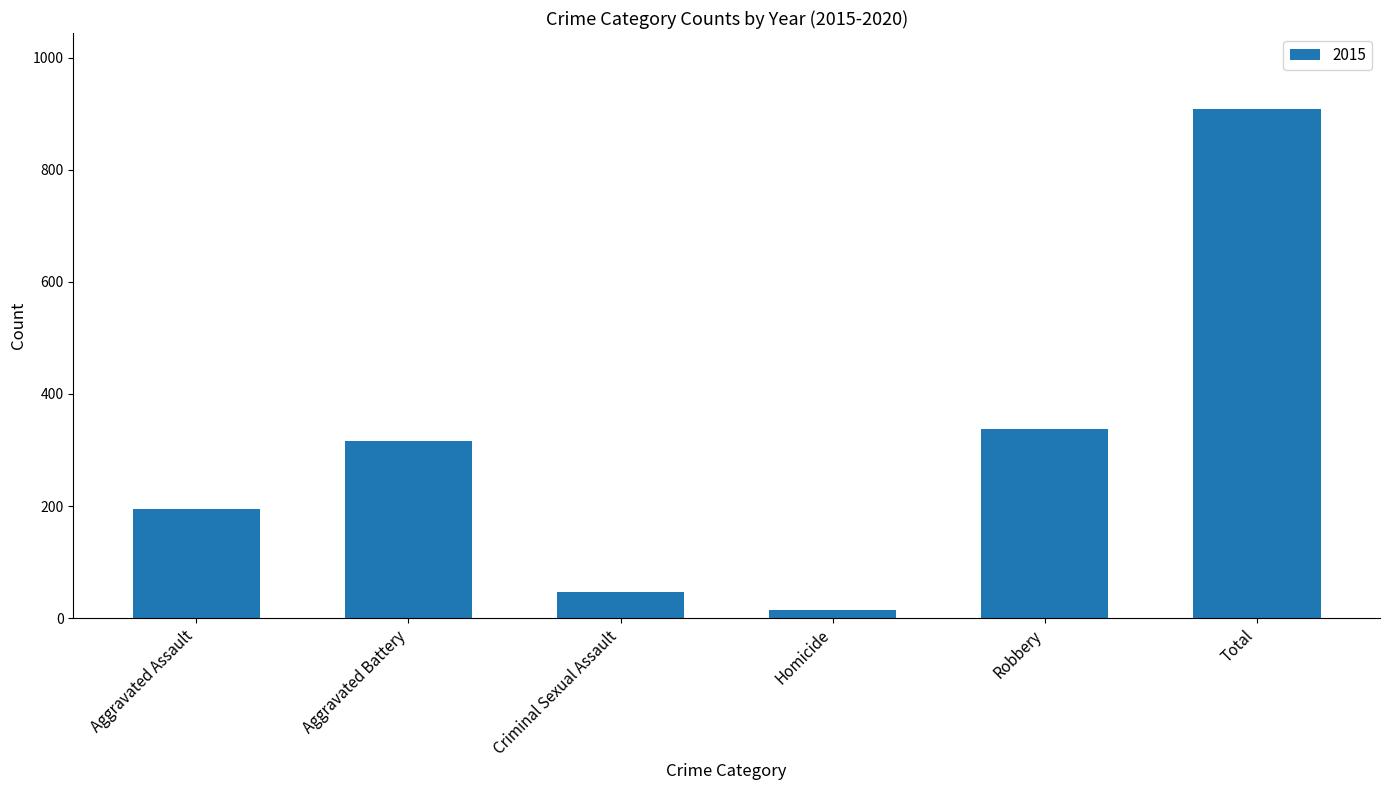

How many bars are there in total?

6